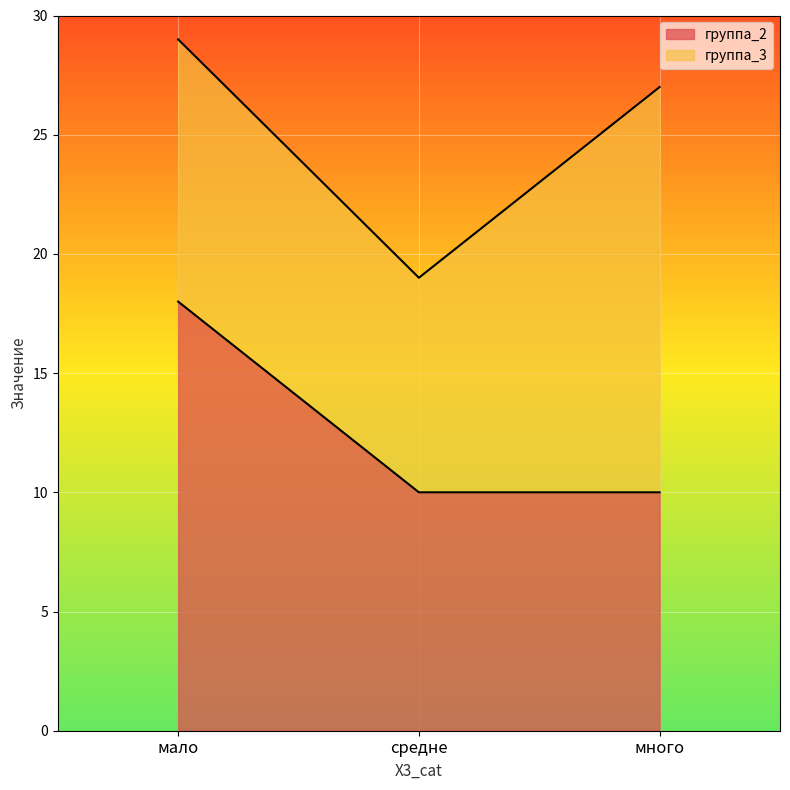

At which category is the sum across all series the highest?

мало